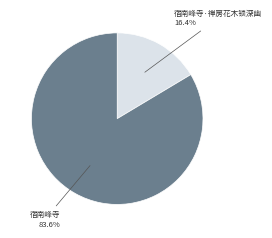

Do 宿南峰寺 and 宿南峰寺·禅房花木锁深幽 together represent more than half of the pie?

Yes